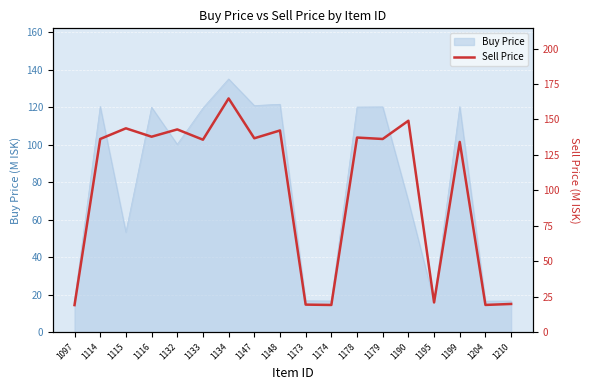

What is the value of the 2nd point from the left?

136.2